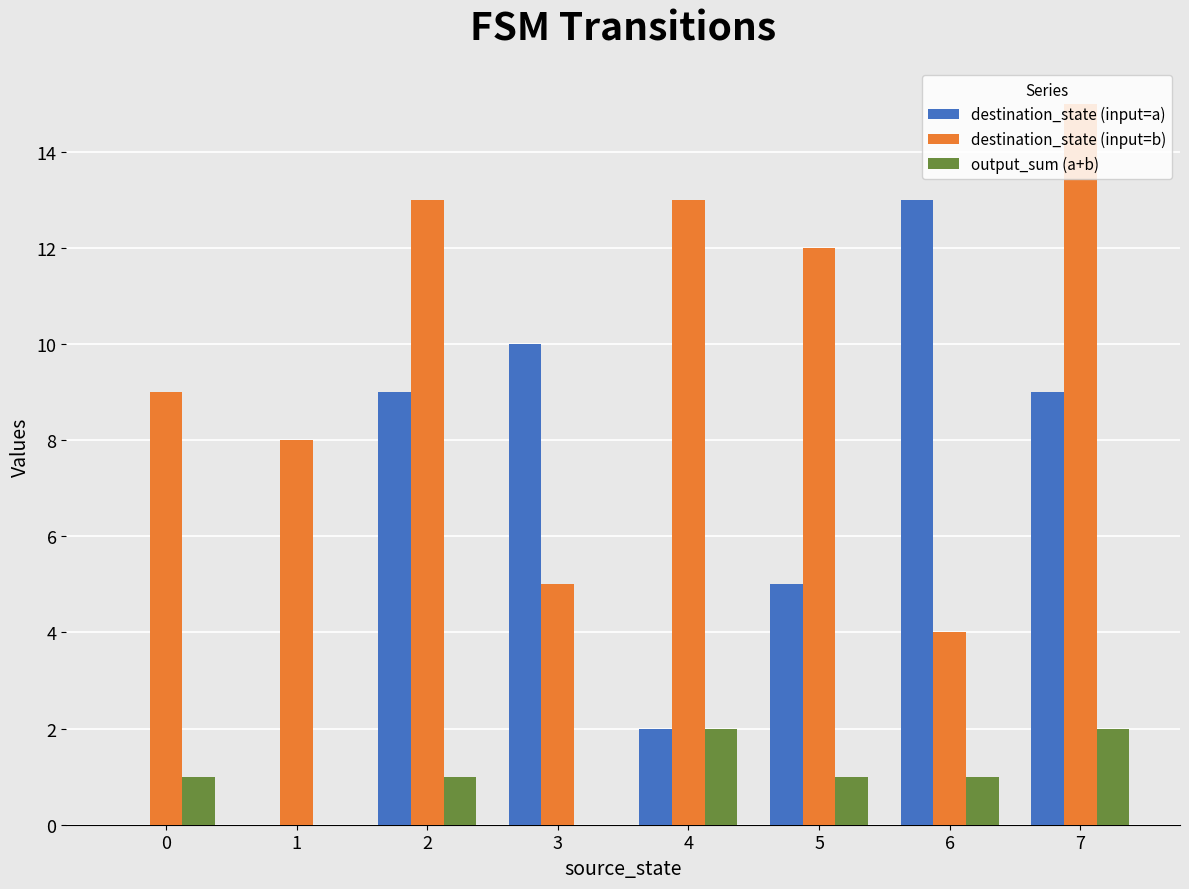

At which category is the sum across all series the highest?

7